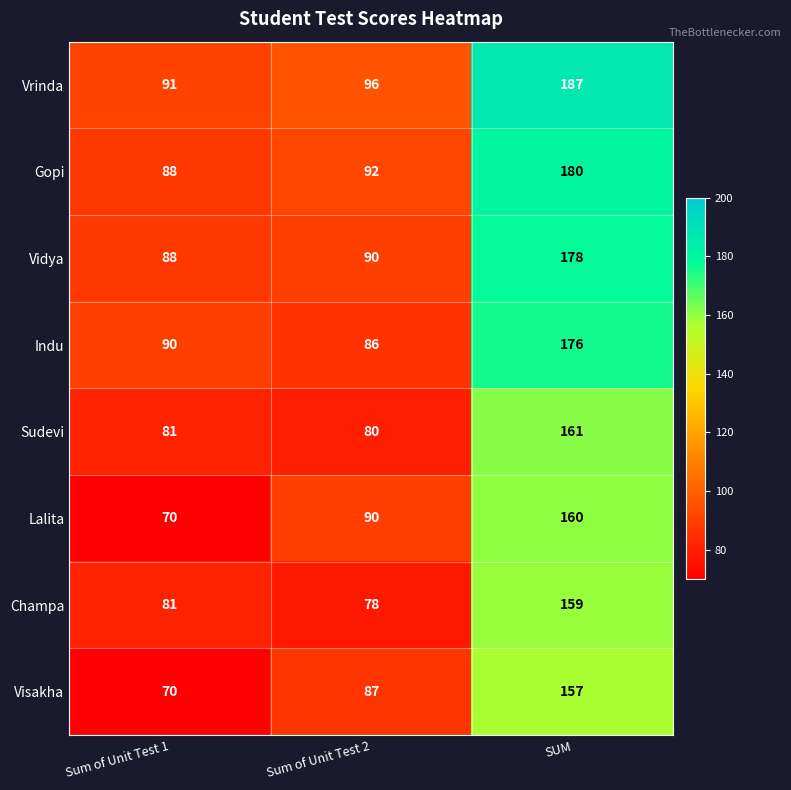

At how many categories does at least one series exceed 160?

1